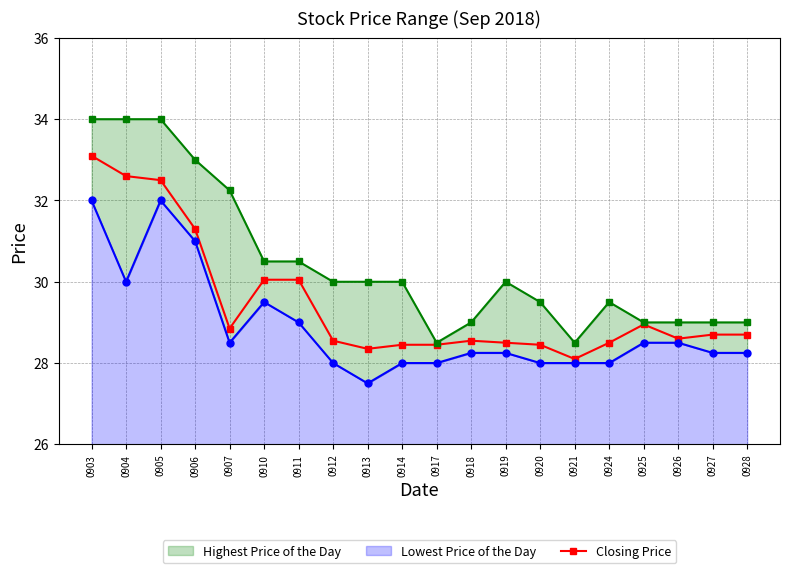

At which label is the value closest to 30?

0910